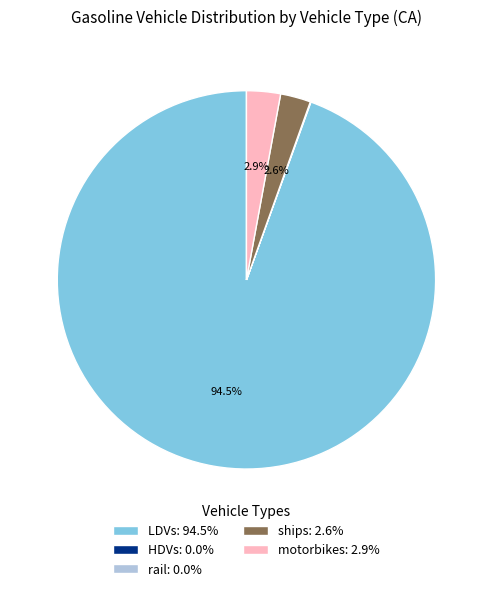

Does any single category account for the majority?

Yes